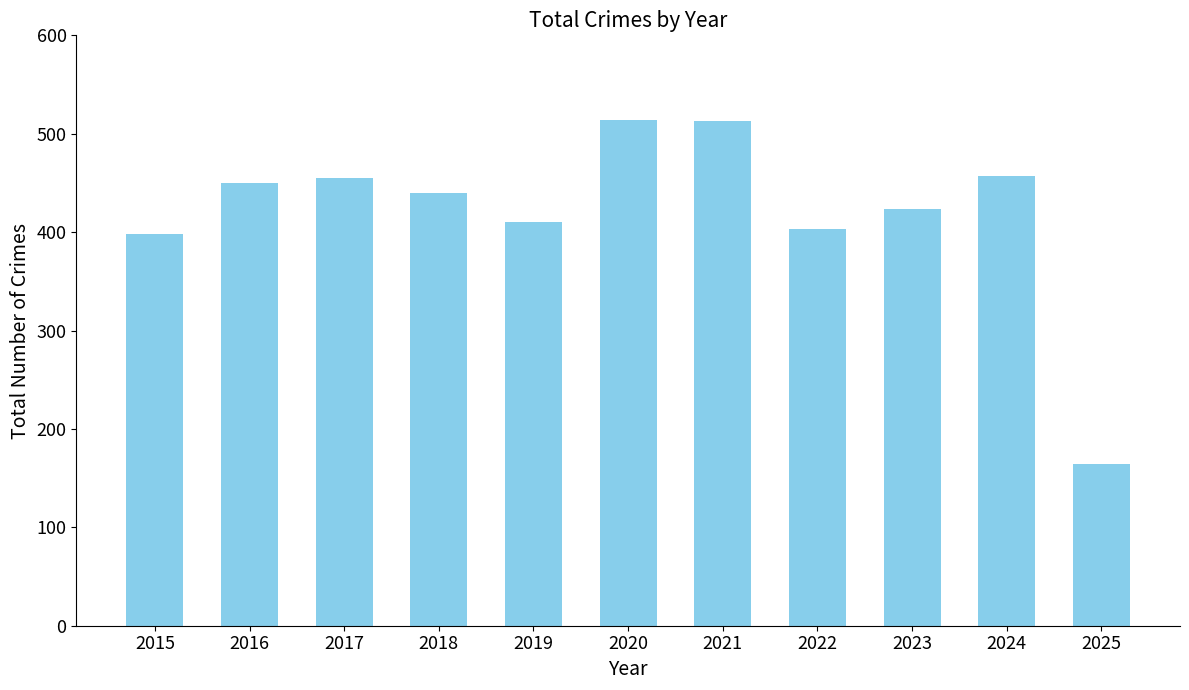

What is the change in value from 2016 to 2022?

-47